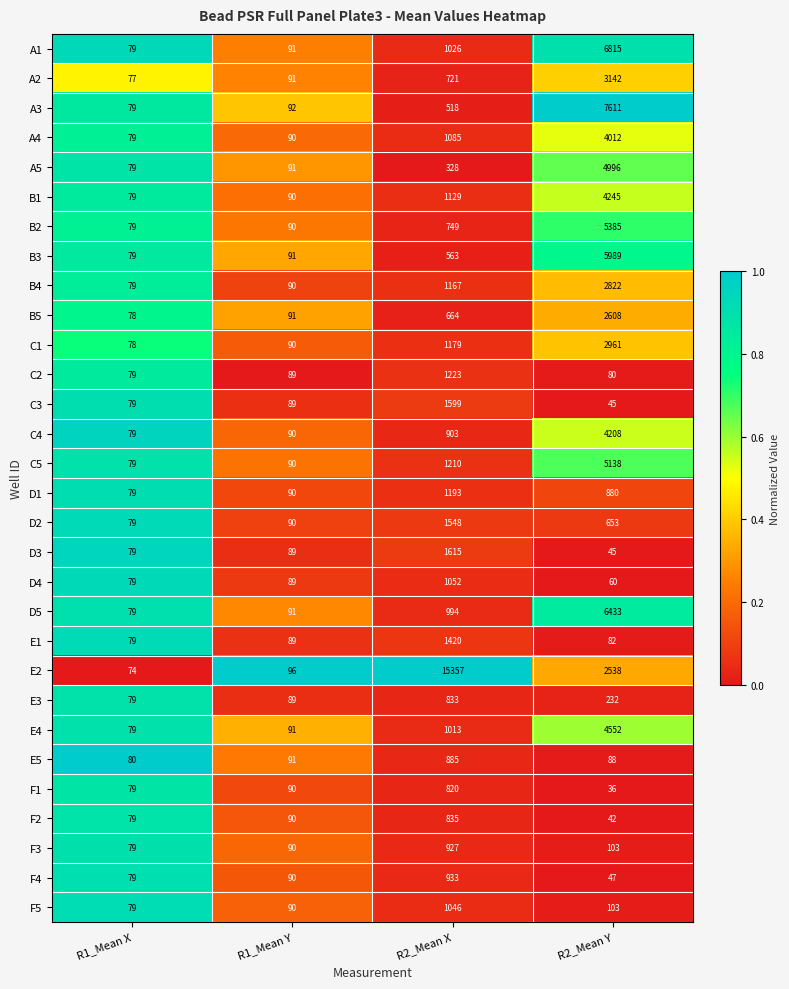

List the series in order of their peak value, highest first.

E2, A3, A1, D5, B3, B2, C5, A5, E4, B1, C4, A4, A2, C1, B4, B5, D3, C3, D2, E1, C2, D1, D4, F5, F4, F3, E5, F2, E3, F1